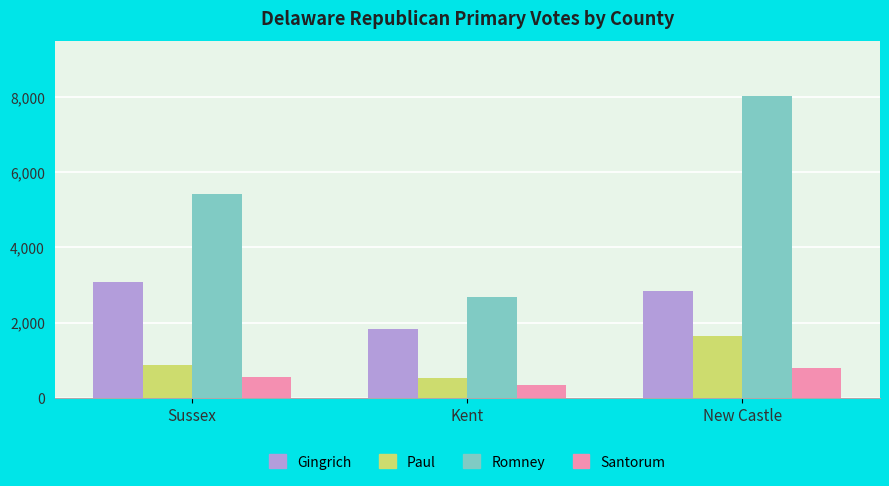

Is it true that Romney equals 5421 at Sussex?

True